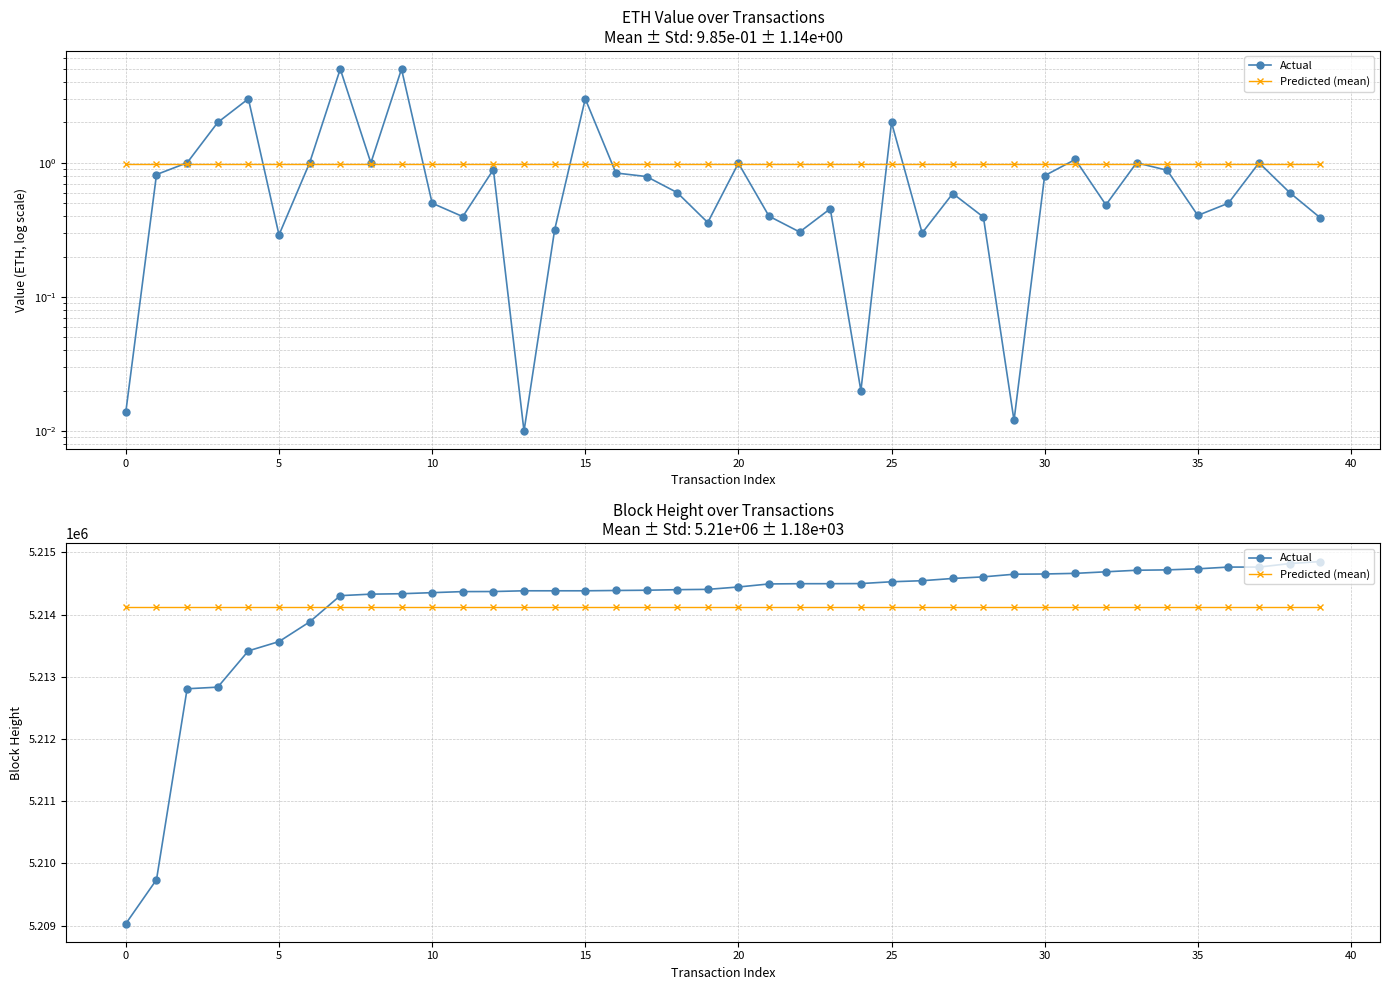

Is it true that Actual equals 5214497.0 at 24?

True